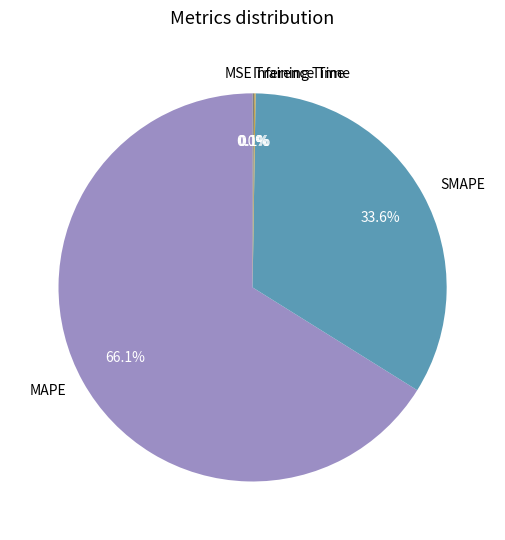

What portion of the pie excludes SMAPE?

66.4%